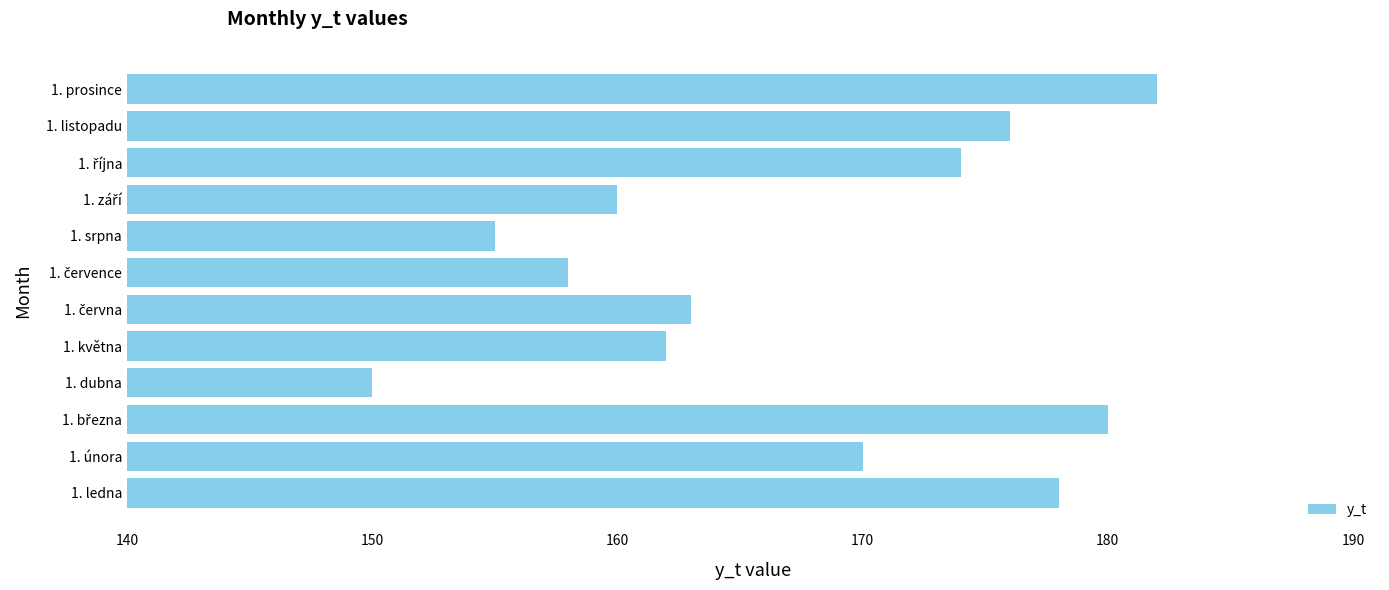

What is the sum of all values?

2008